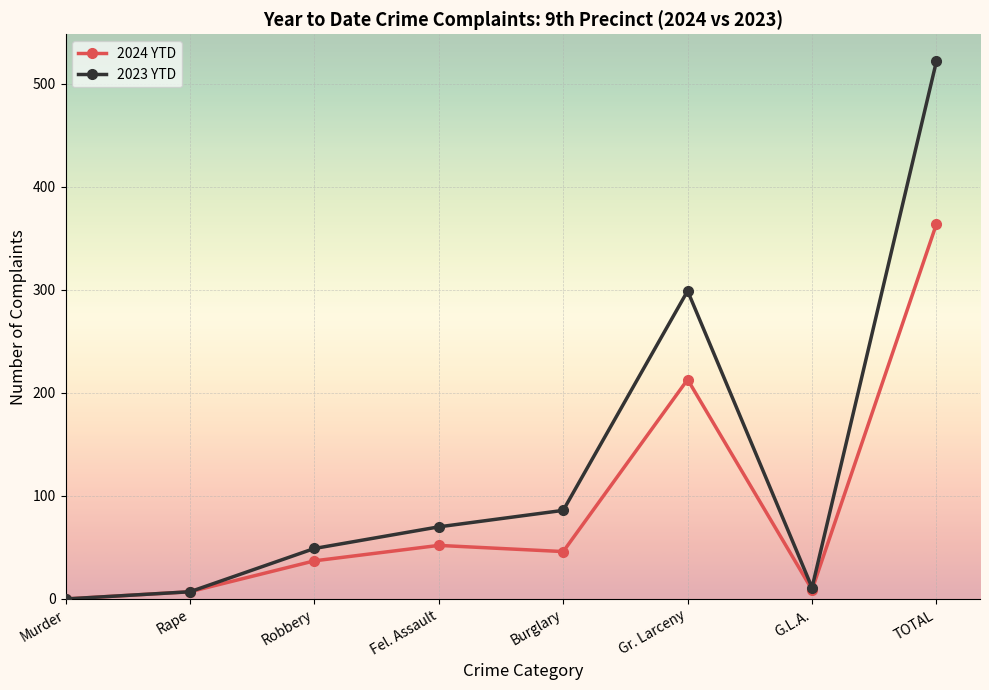

At how many categories does at least one series exceed 381?

1